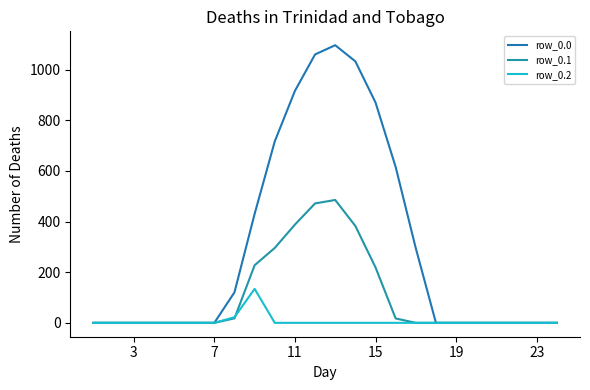

How many lines are shown in the chart?

3